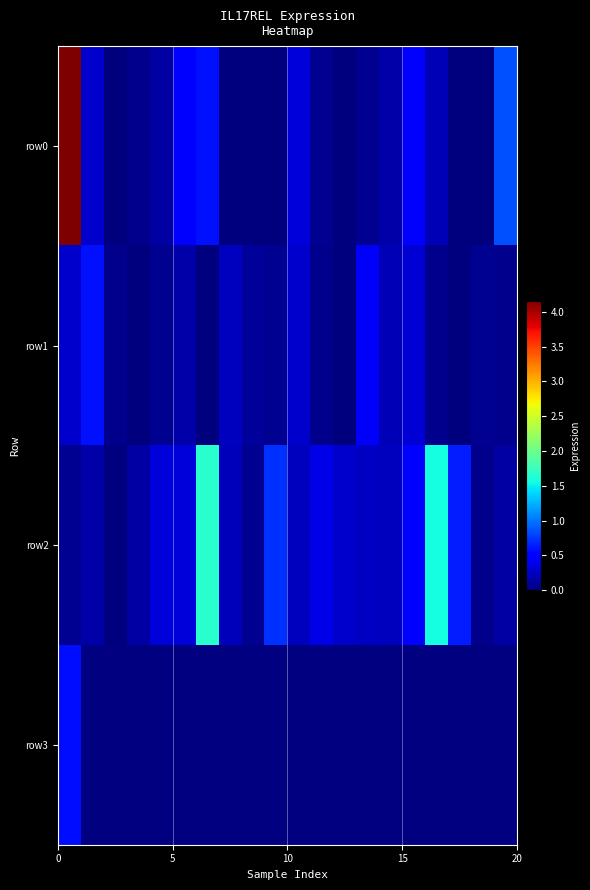

What is the difference between the highest and lowest values at 11?

0.3